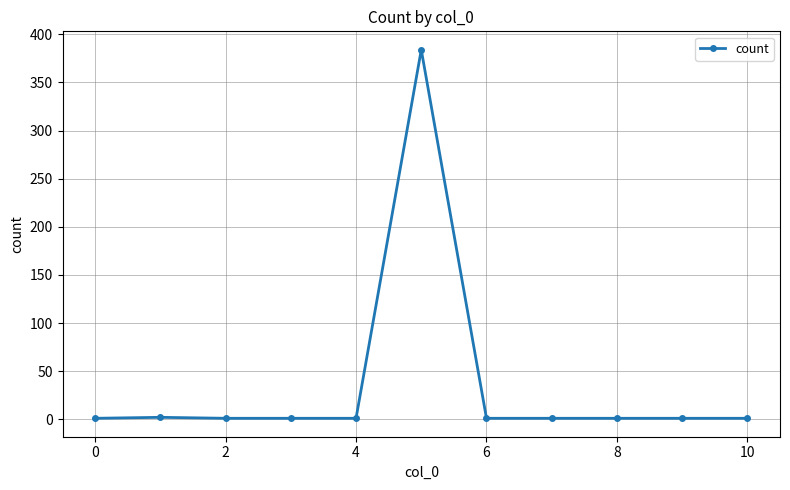

How many lines are shown in the chart?

1